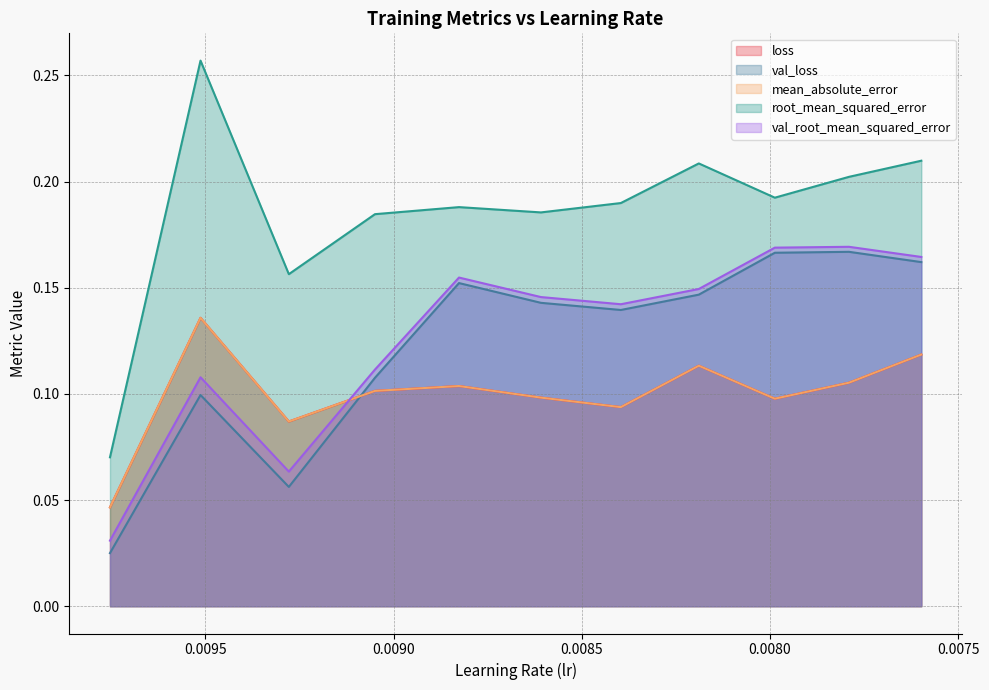

At which category does the chart reach its peak across all series?

0.009512856602668762